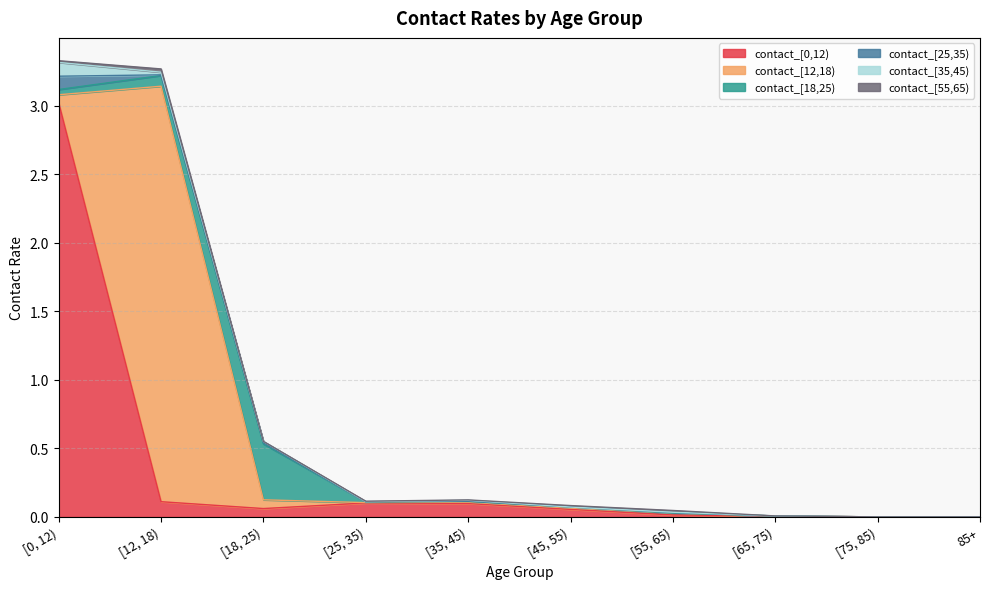

Does the chart have visible grid lines?

Yes